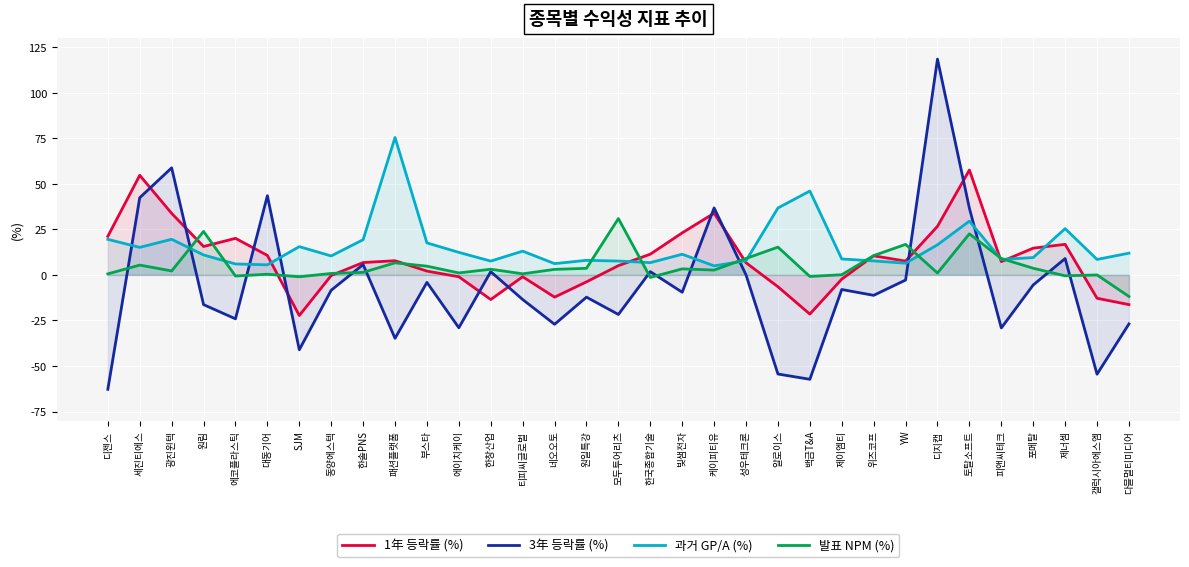

At 백금T&A, list the series in order from largest to smallest.

과거 GP/A (%), 발표 NPM (%), 1年 등락률 (%), 3年 등락률 (%)